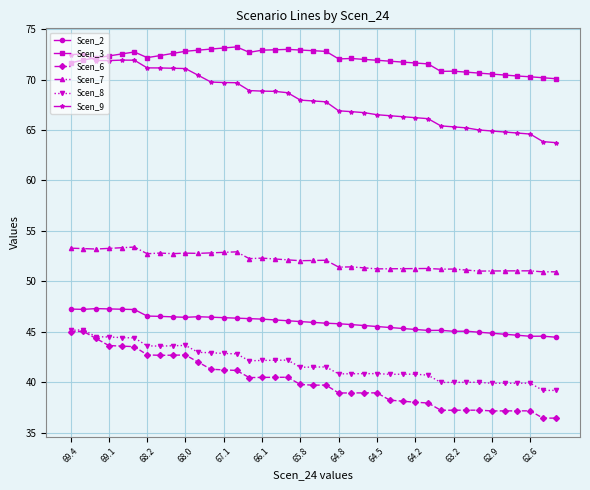

True or false: Scen_3 has more than 1 interior local peaks.

True